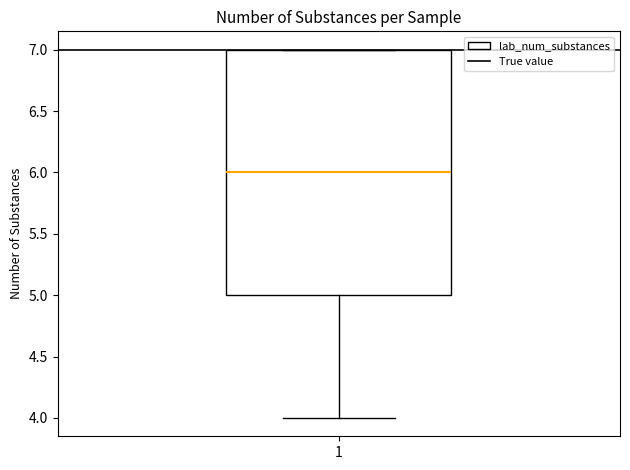

Transcribe this box plot: give where the median line is, the range the box spans, and where the two whiskers end, as read against the y-axis. The values are not printed on the chart, so give them approximately, as read against the axis.

median 6, box 5 to 7, whiskers 4 to 7